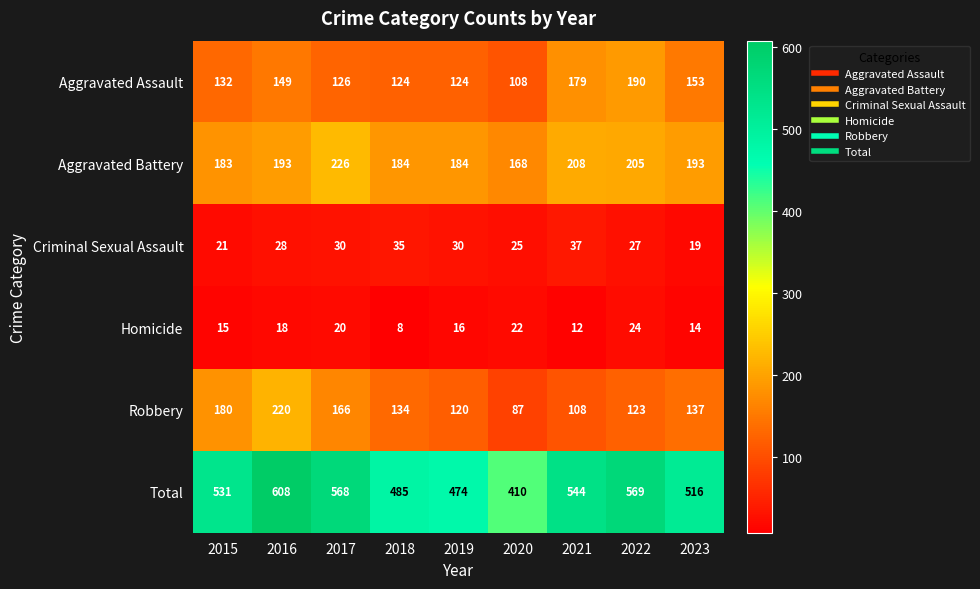

At how many categories does at least one series exceed 90?

9